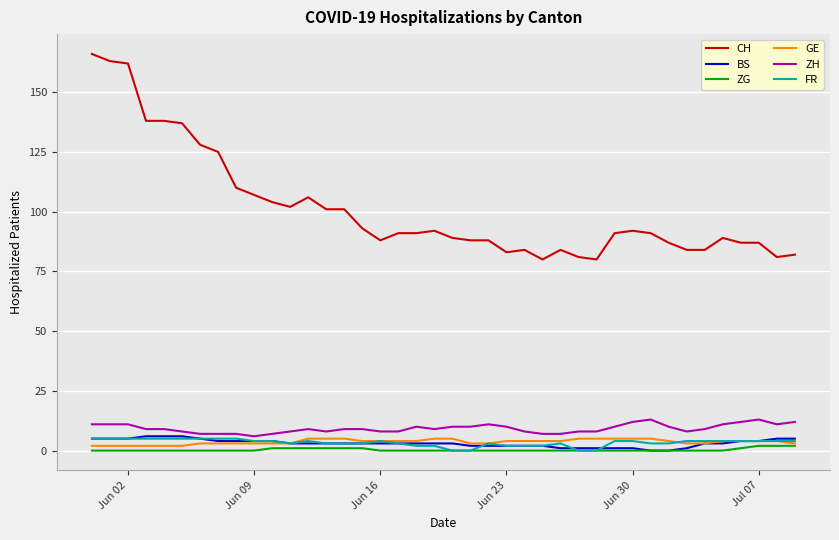

True or false: GE and CH cross at least once.

False